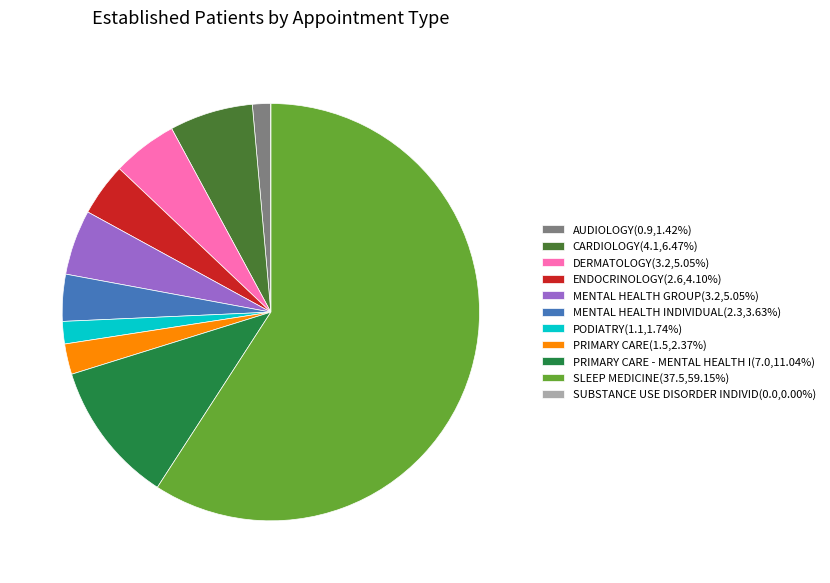

What is the ratio of the value at ENDOCRINOLOGY(2.6,4.10%) to the value at PODIATRY(1.1,1.74%)?

2.4